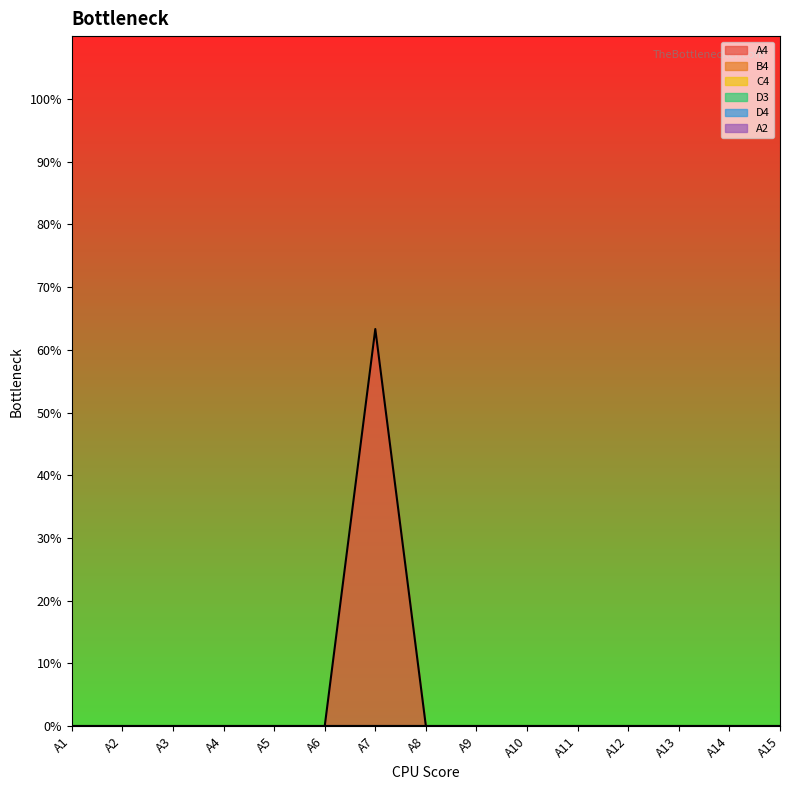

Which series changed the most between A3 and A15?

A4